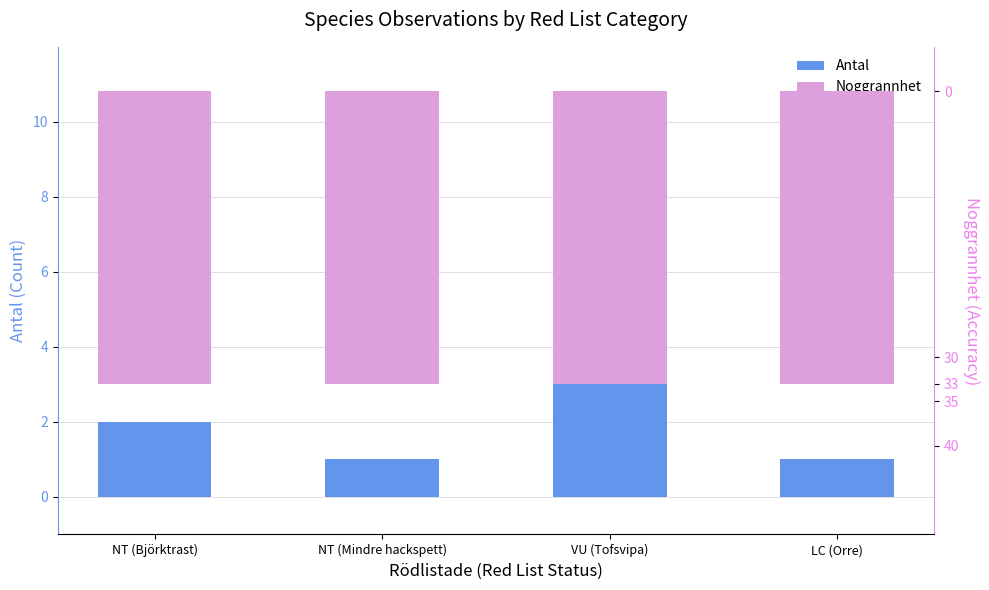

What is the label of the 3rd bar from the right?

NT (Mindre hackspett)